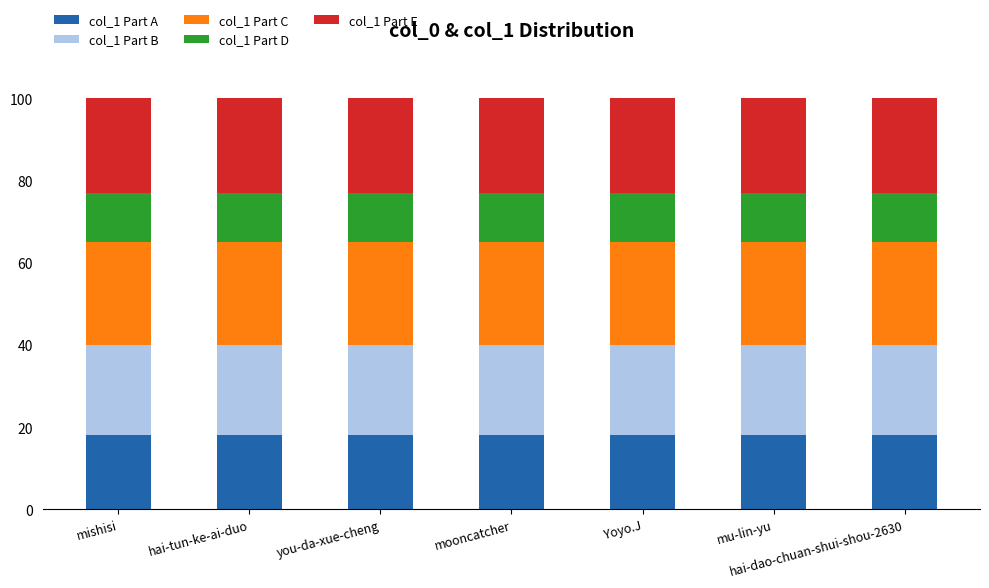

The col_1 Part A series shows 18 at mooncatcher. True or false?

True